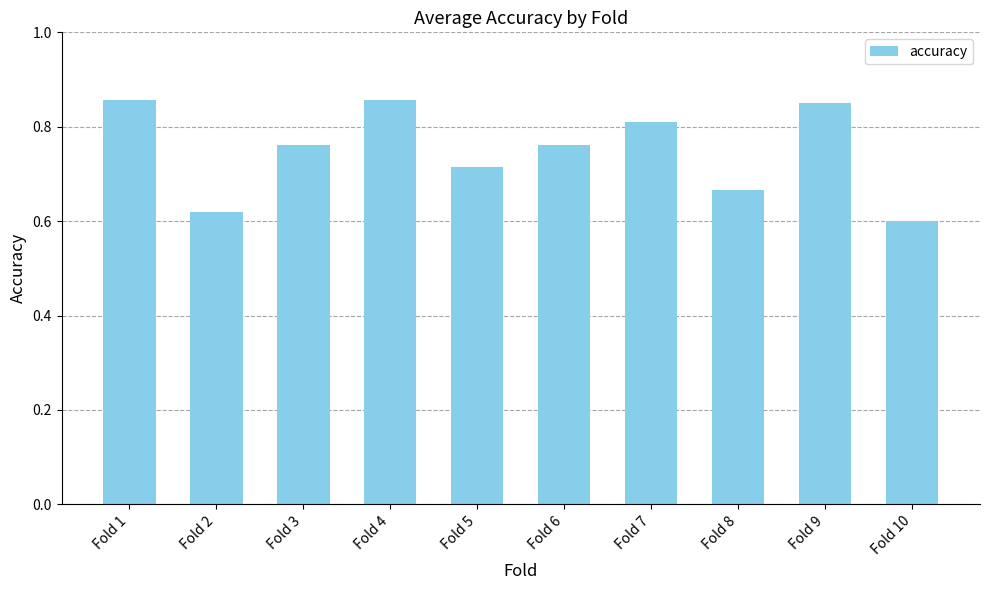

What is the sum of all values?

7.5